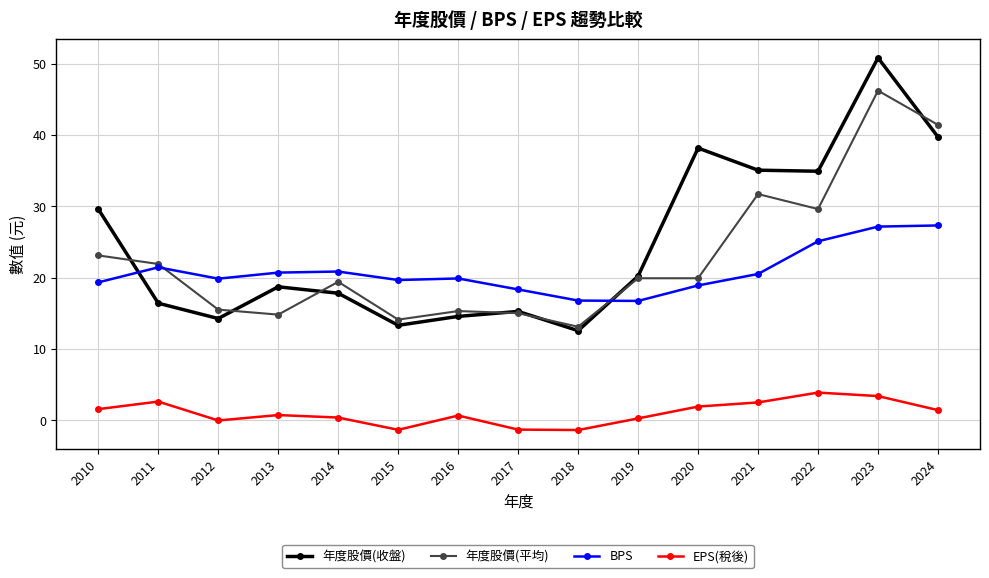

At which category does EPS(稅後) reach its first local peak?

2011